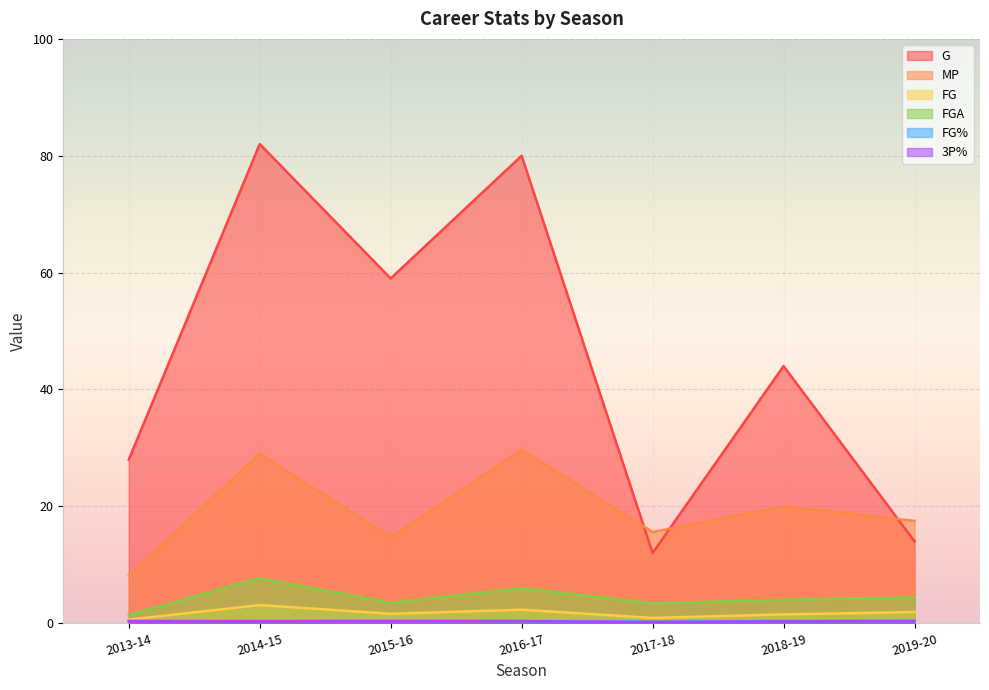

What is the average value of the 3P% series?

0.3